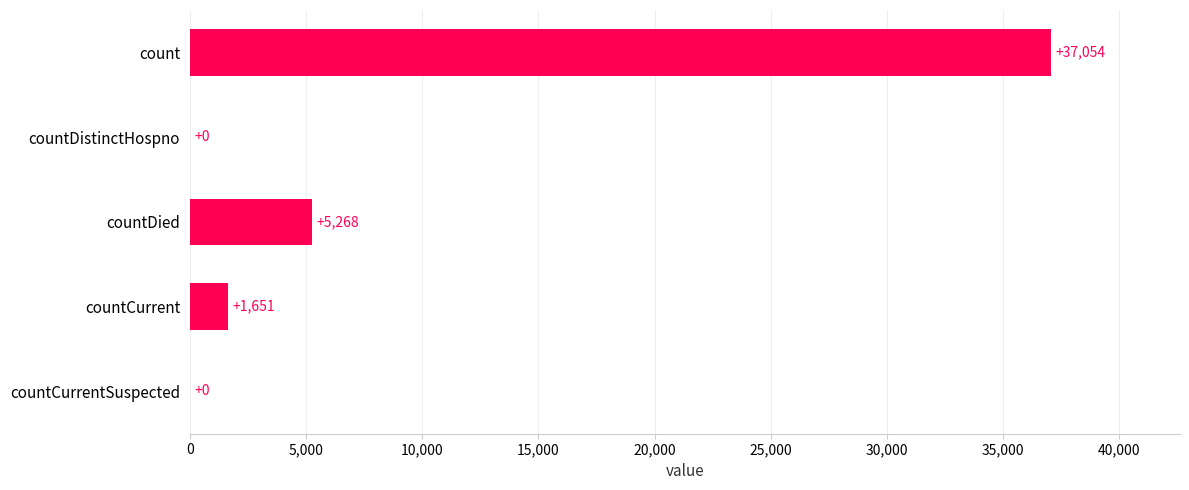

Reading bottom to top, transcribe all the data shown in this chart.

countCurrentSuspected=0	countCurrent=1651	countDied=5268	countDistinctHospno=0	count=37054